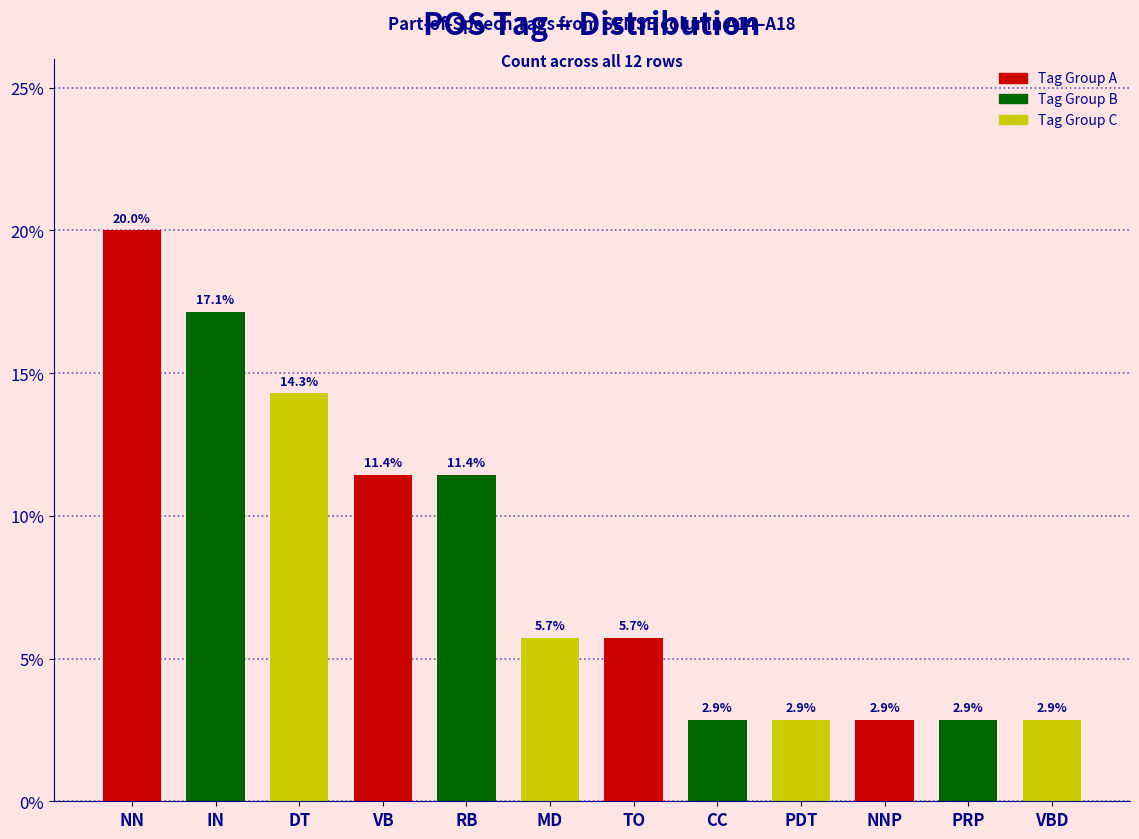

Reading left to right, what are all the values shown in this chart?

NN=0.2	IN=0.2	DT=0.1	VB=0.1	RB=0.1	MD=0.1	TO=0.1	CC=0.0	PDT=0.0	NNP=0.0	PRP=0.0	VBD=0.0